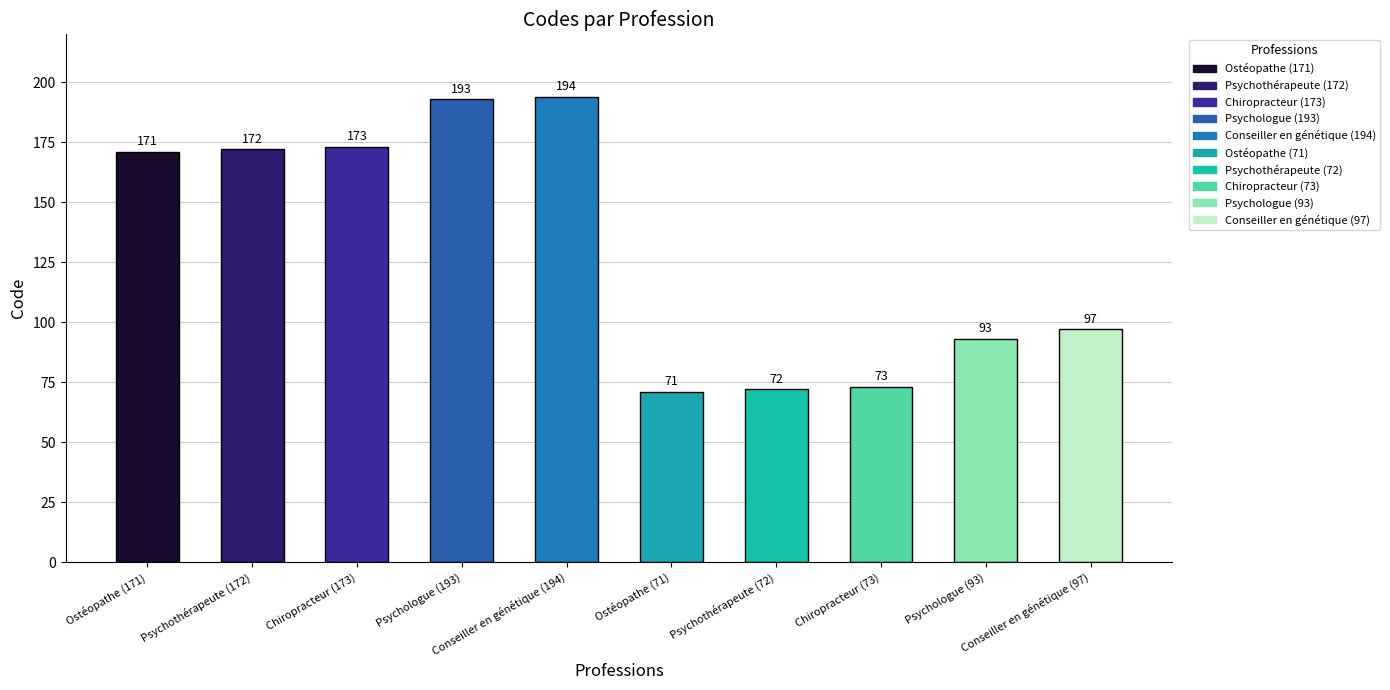

What is the maximum value shown in the chart?

194